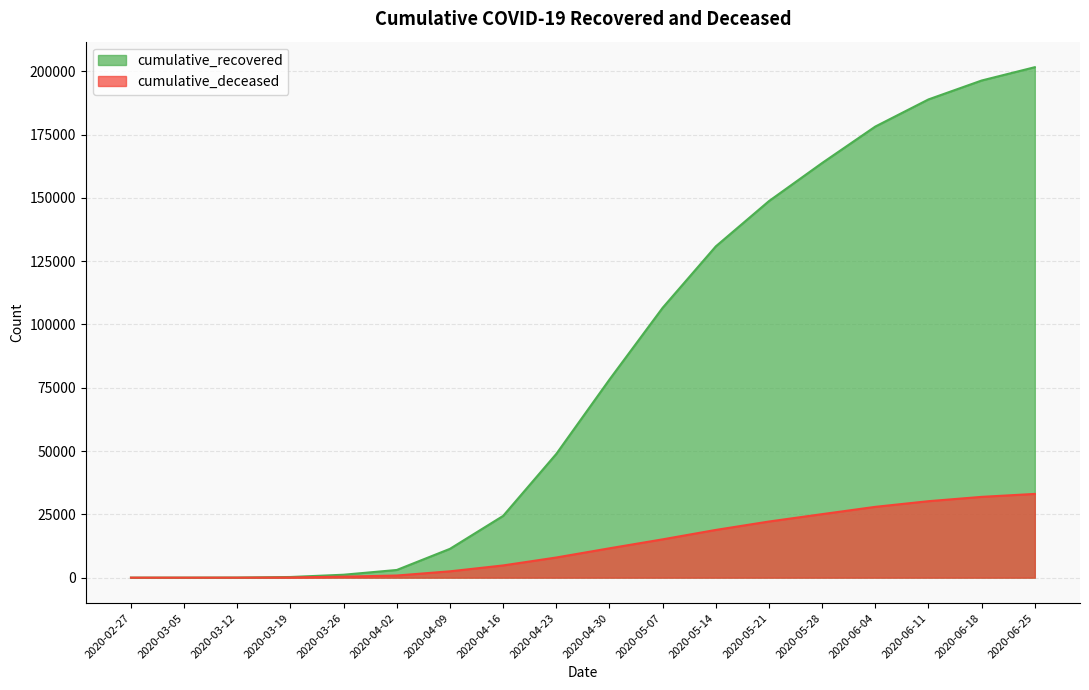

True or false: cumulative_deceased and cumulative_recovered intersect in this chart.

False